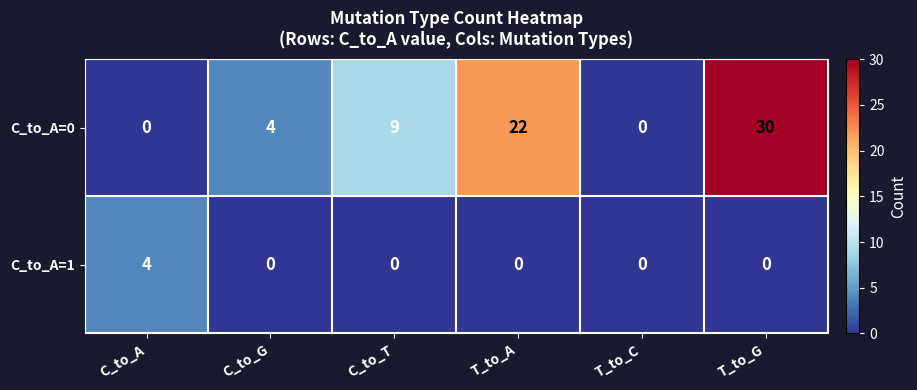

Reading left to right, what are all the values shown in this chart?

C_to_A=0: 0	4	9	22	0	30
C_to_A=1: 4	0	0	0	0	0